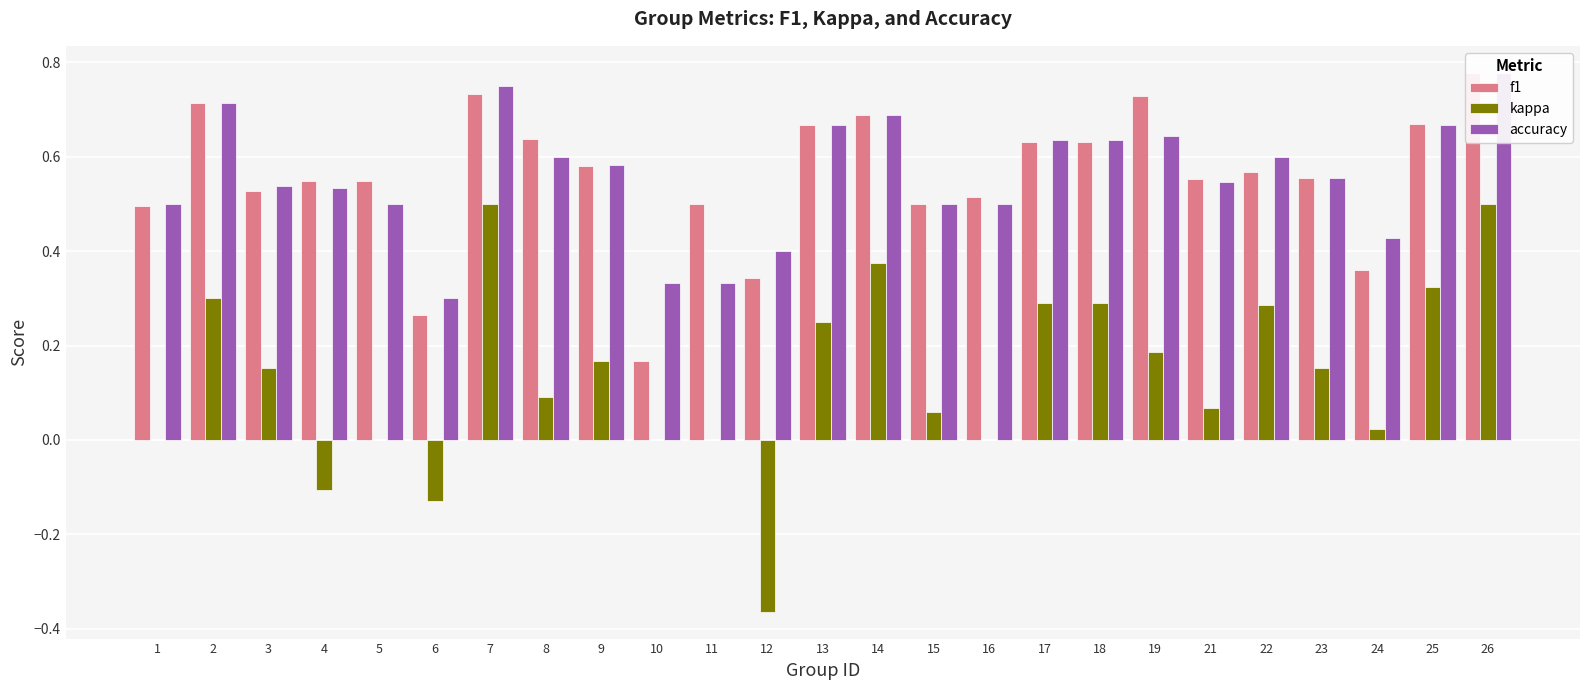

Which series has the widest spread of values?

kappa